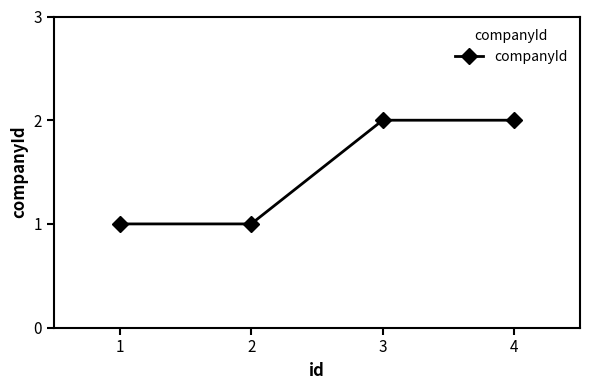

What is the value of the 4th point from the left?

2